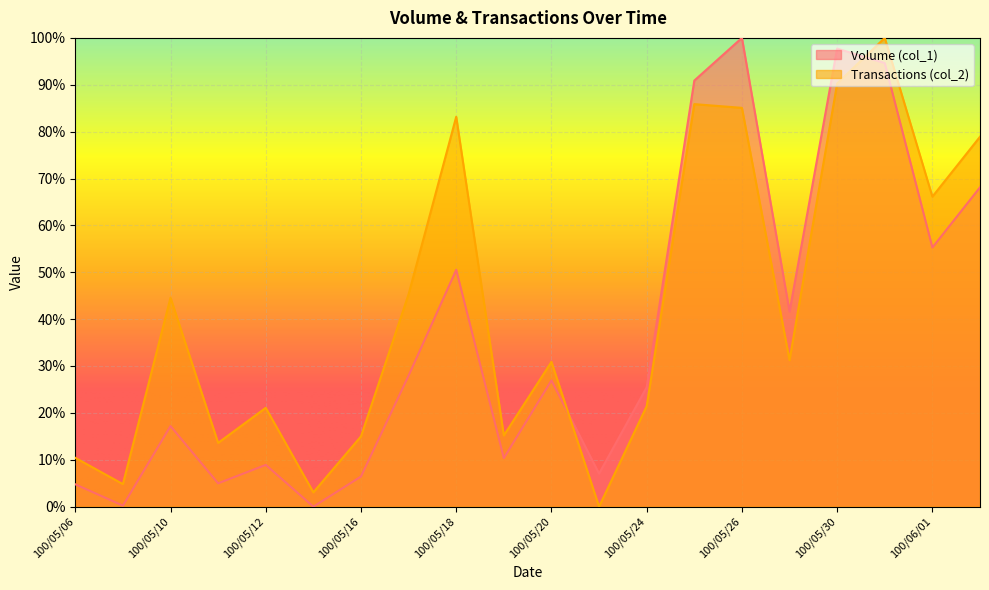

Between which two adjacent categories do Transactions (col_2) and Volume (col_1) first intersect?

100/05/20 and 100/05/23